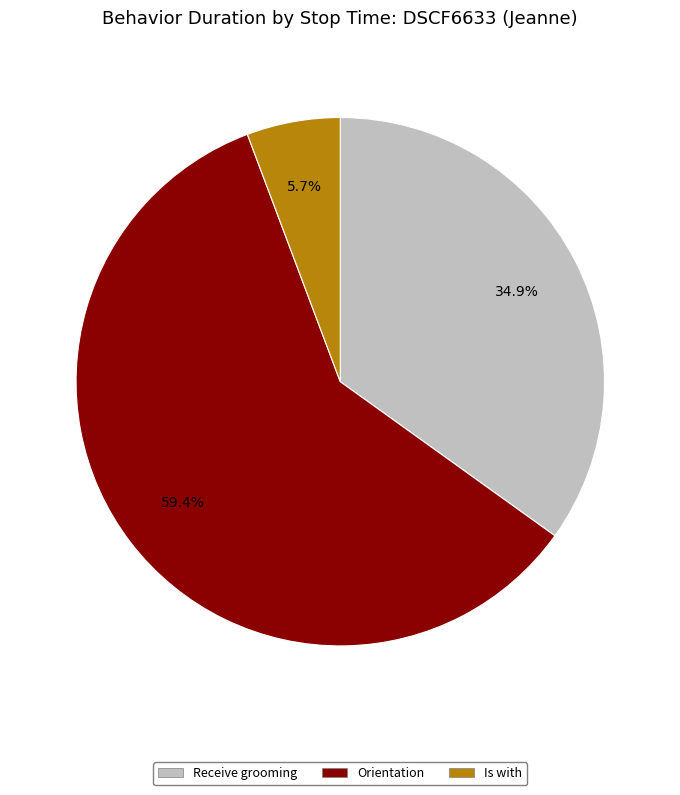

The Orientation slice represents 42% of the pie. True or false?

False